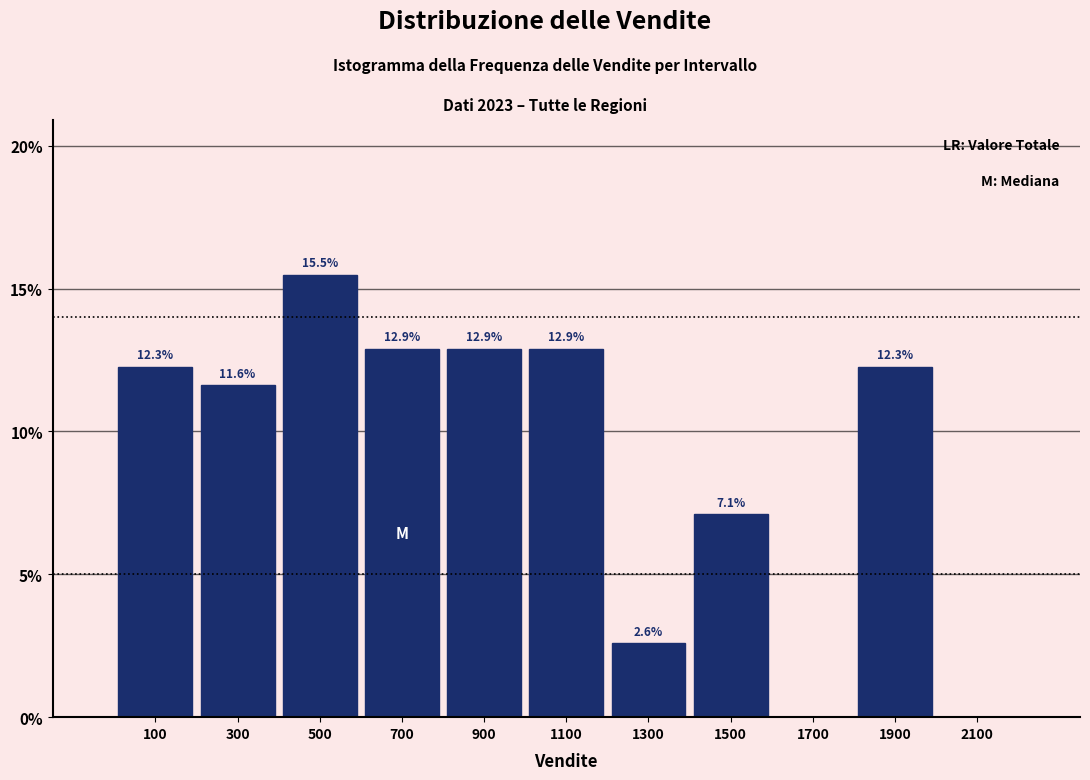

Which range on the x-axis has the tallest bar?

400 to 600